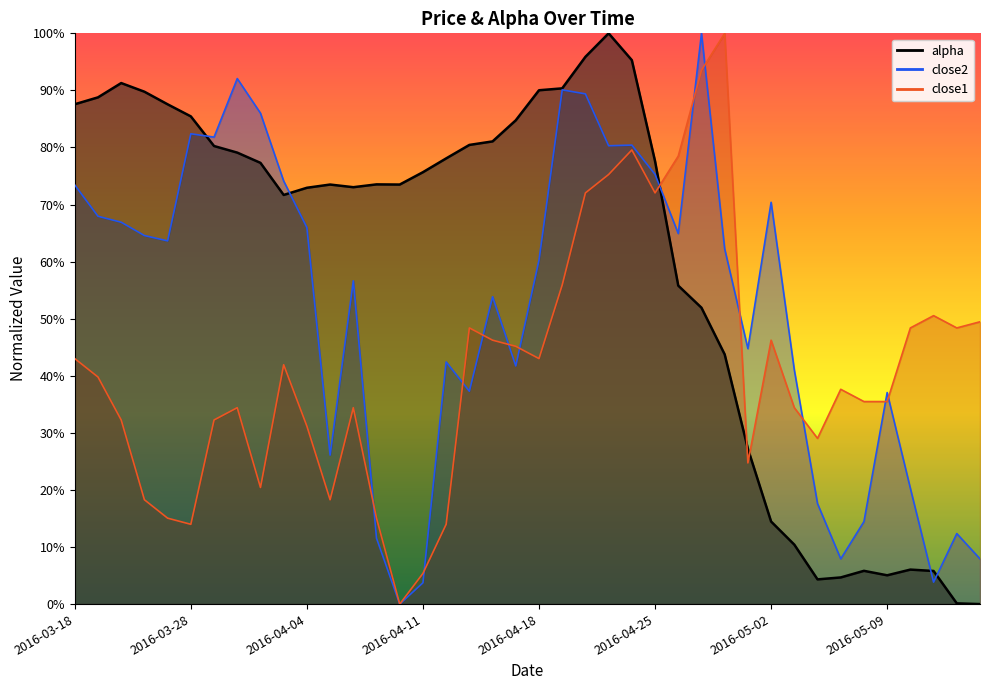

Read the close2 value at 2016-04-29.

44.8